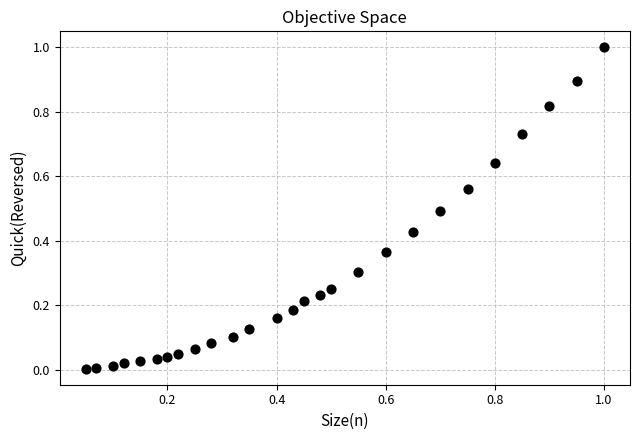

What is the range of Y values (max minus min)?

1.0